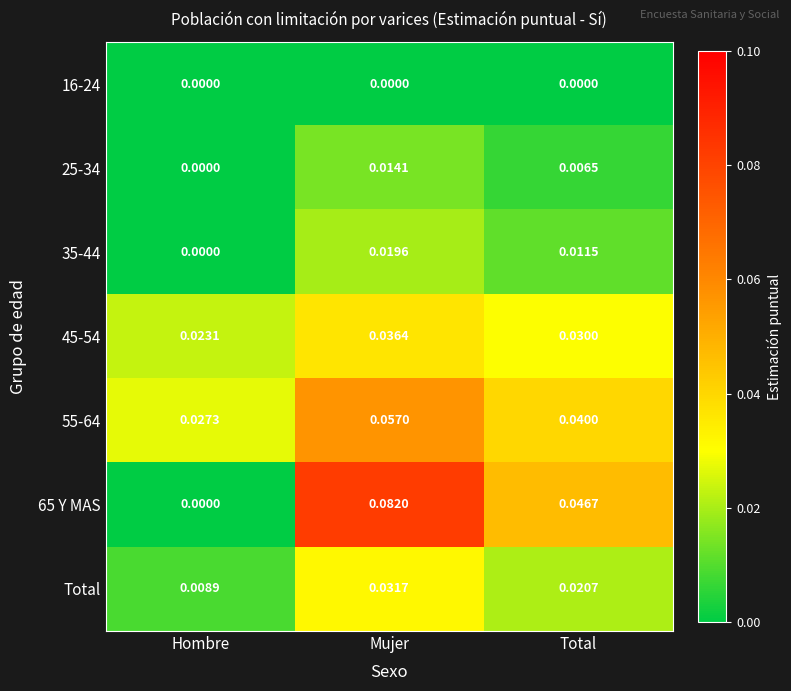

List the labels in order of 35-44 value, smallest first.

Hombre, Total, Mujer